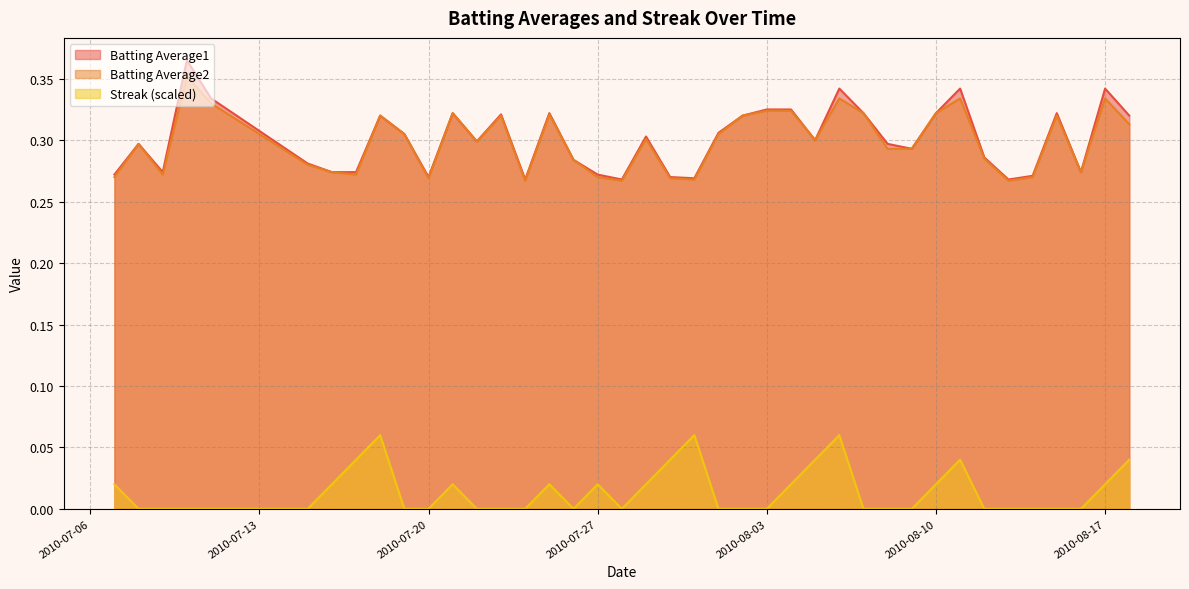

What is the greatest value displayed?

0.4